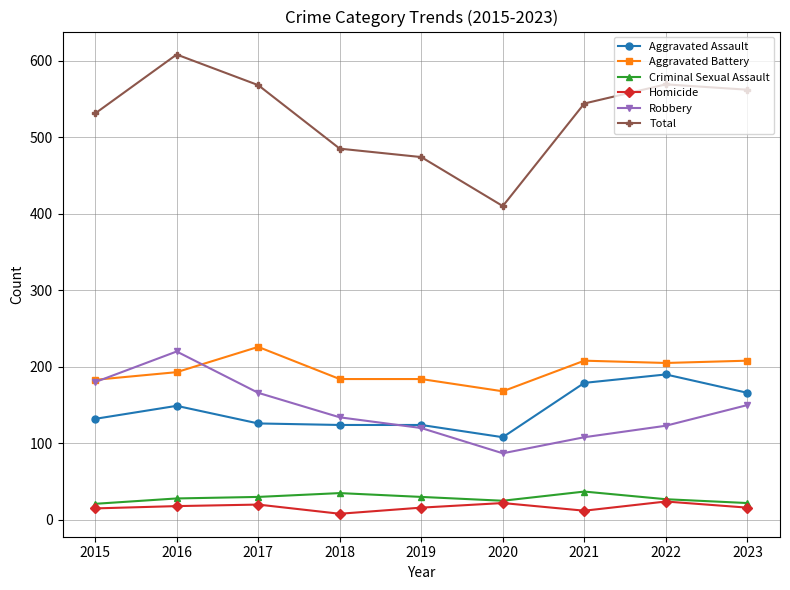

Does the chart display data point markers on the line(s)?

Yes